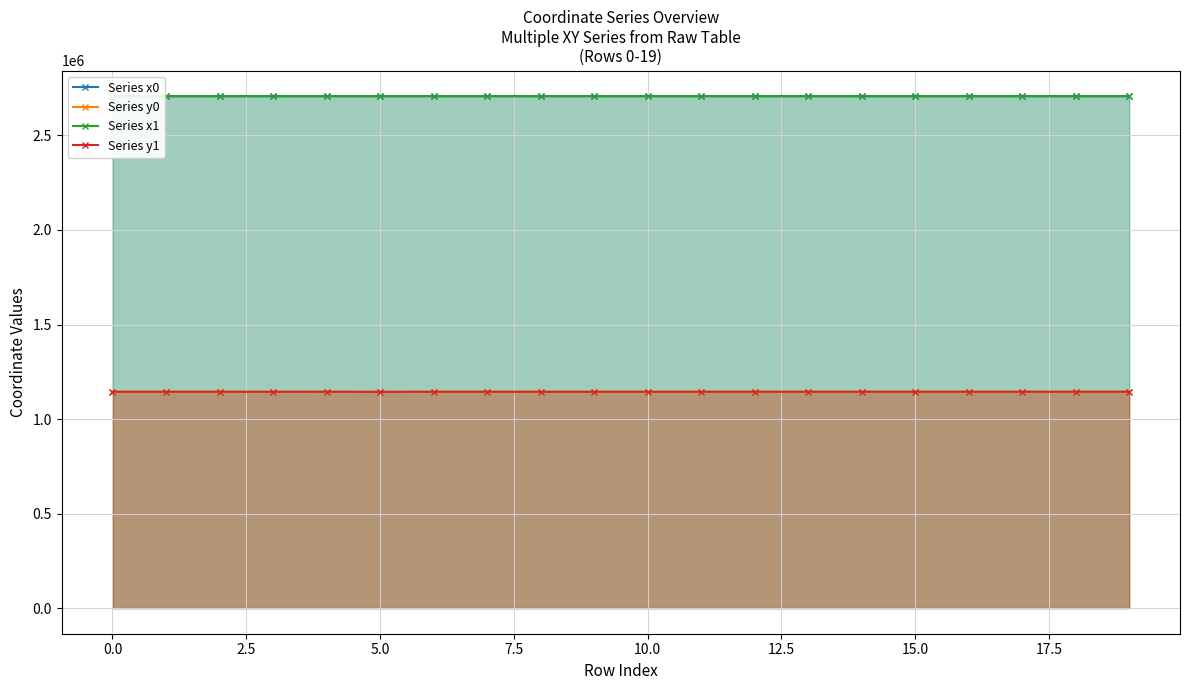

True or false: Series y1 has more than 0 interior local peaks.

True